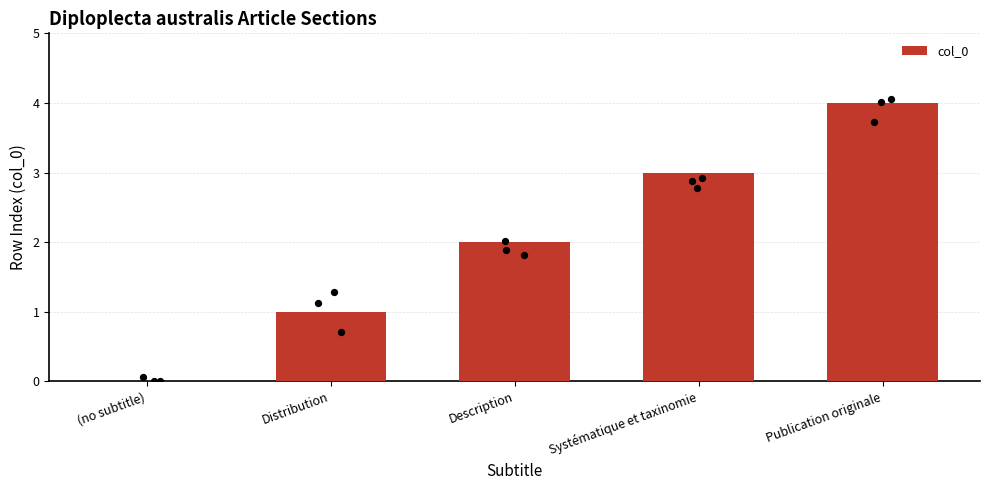

What is the change in value from (no subtitle) to Publication originale?

+4